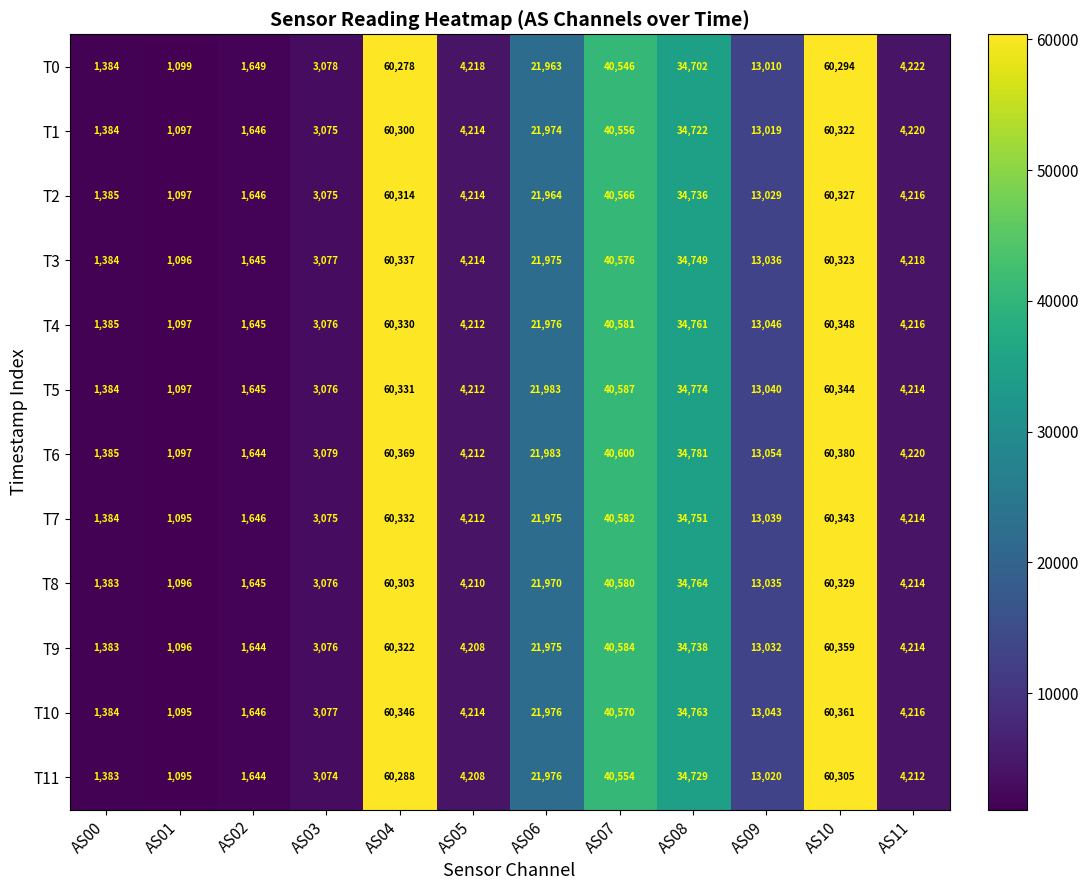

The T11 series shows 1095 at AS01. True or false?

True